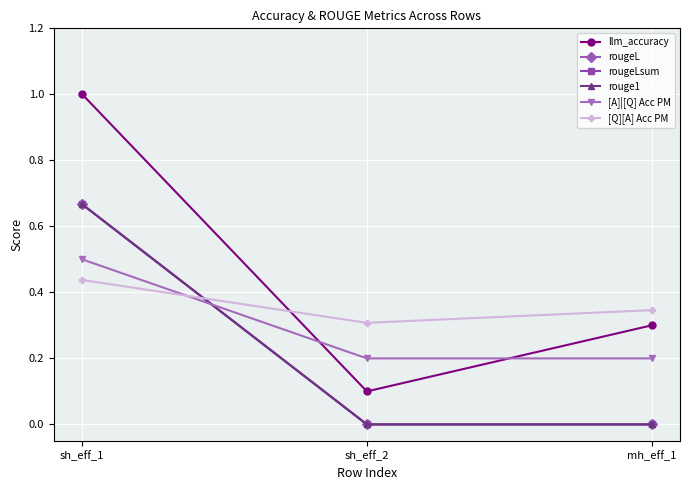

What is the greatest value displayed?

1.0